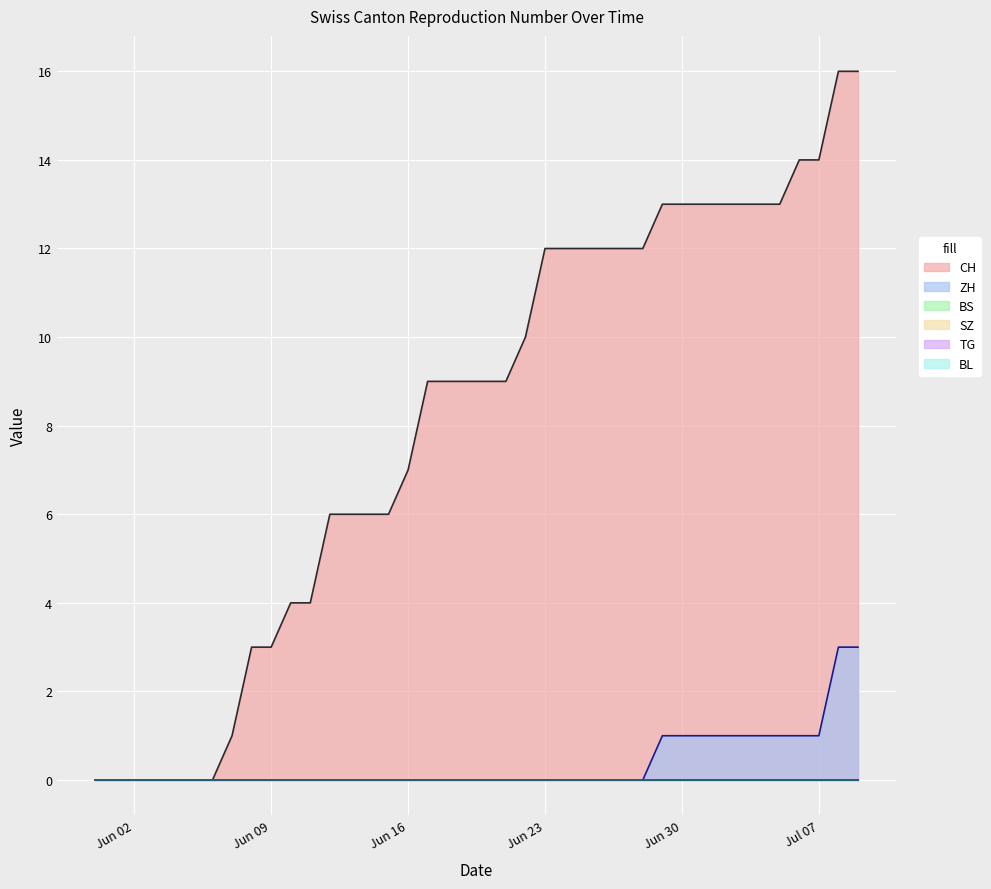

True or false: BL has more than 2 interior local peaks.

False